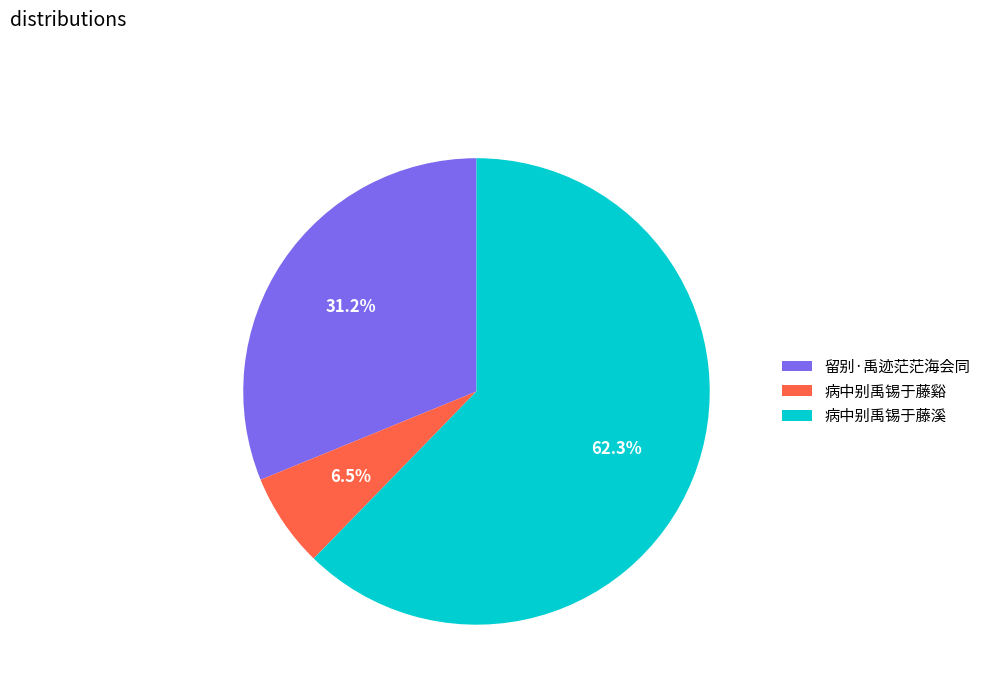

Which slice is the largest?

病中别禹锡于藤溪